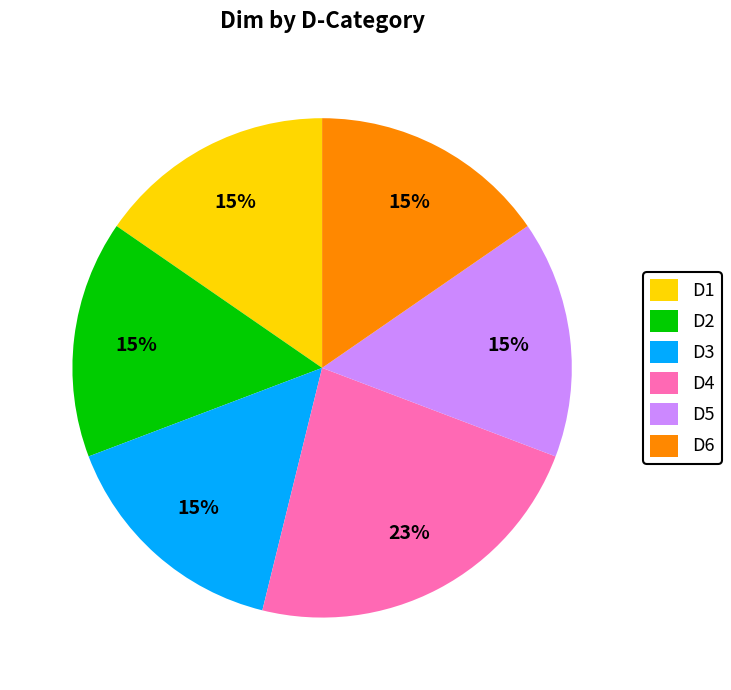

Is there a majority slice in this chart?

No